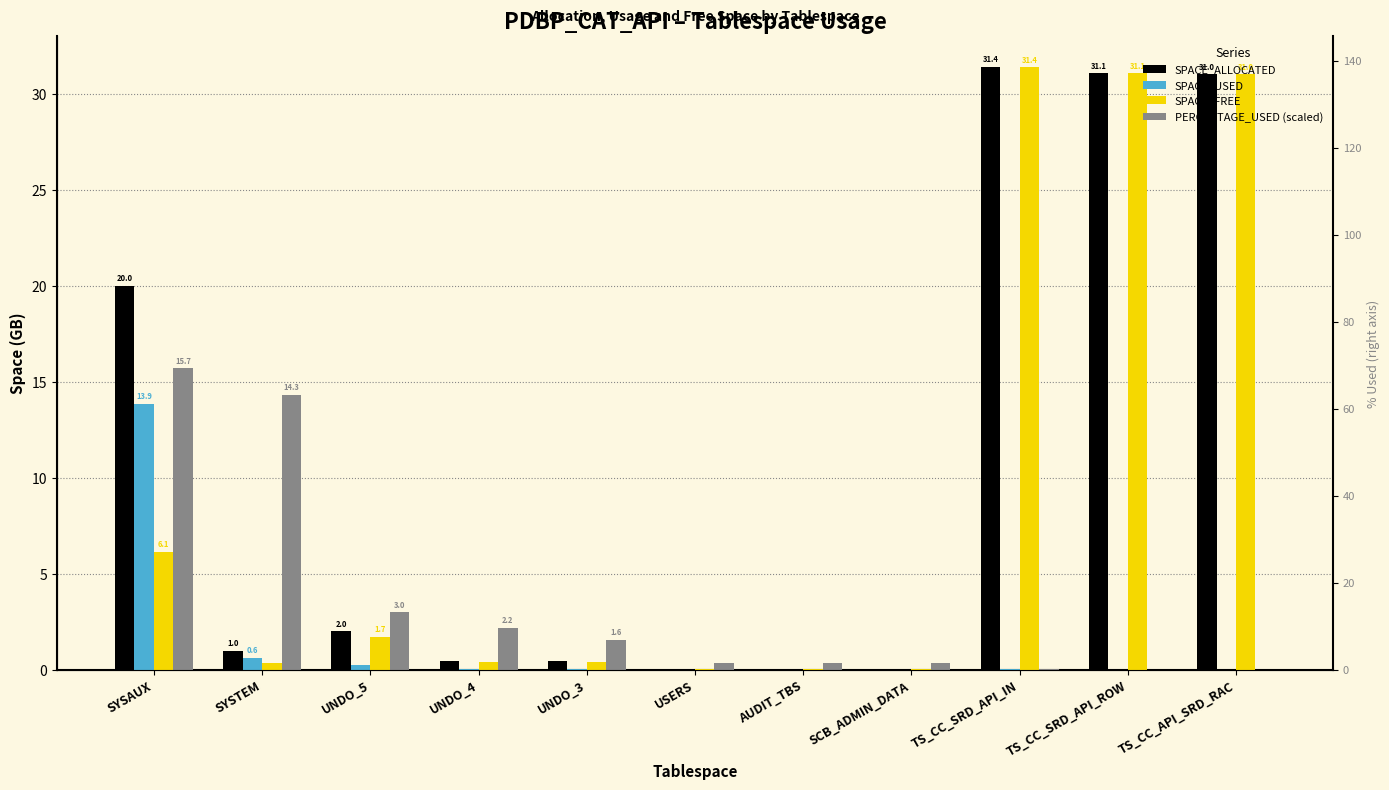

At which label is SPACE_ALLOCATED closest to 15?

SYSAUX